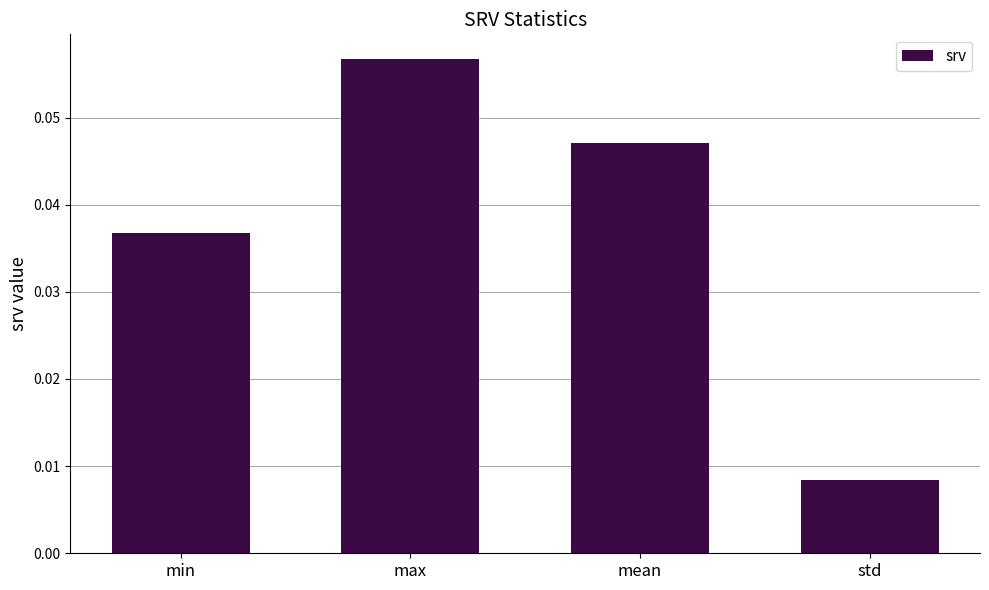

At which category does the chart reach its peak across all series?

max